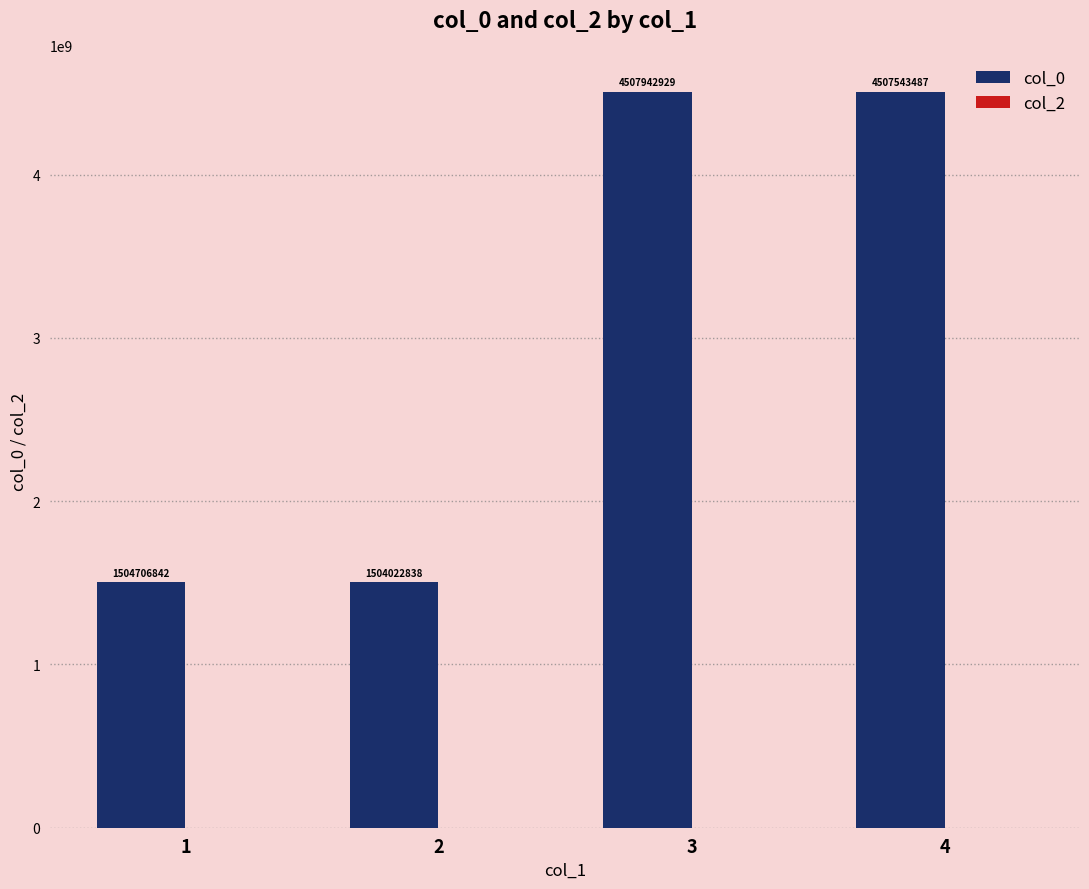

Reading left to right, what are all the values shown in this chart?

1504706842	1504022838	4507942929	4507543487